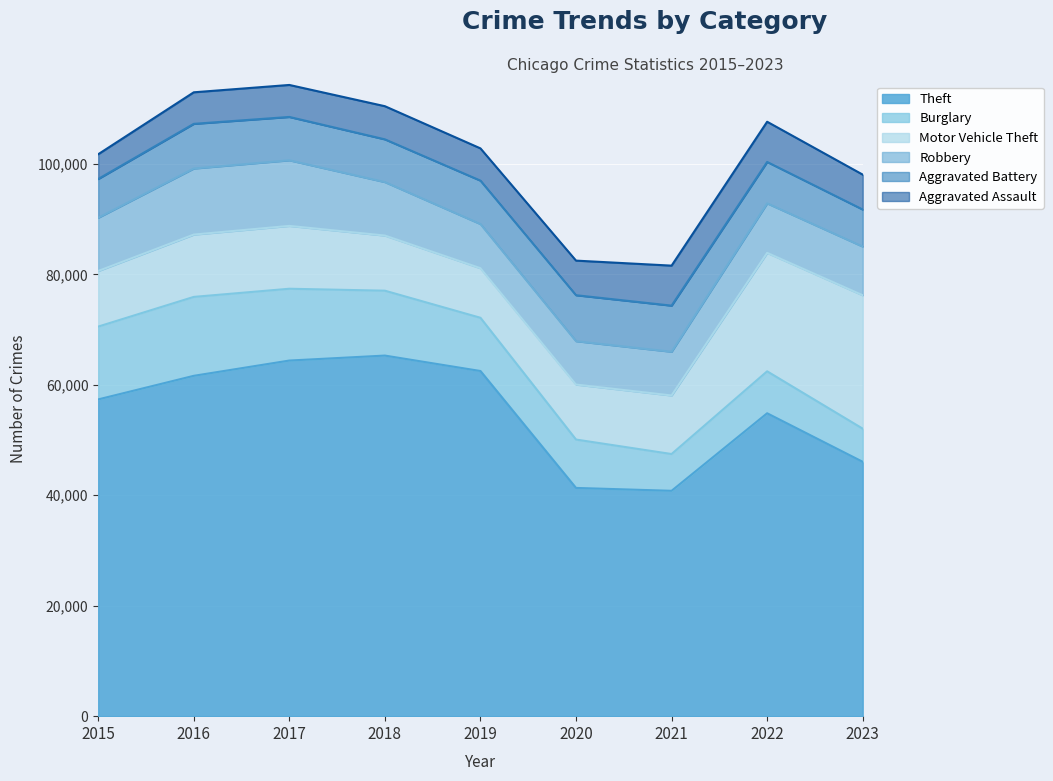

Where does the Aggravated Assault series first go above 6001?

2020